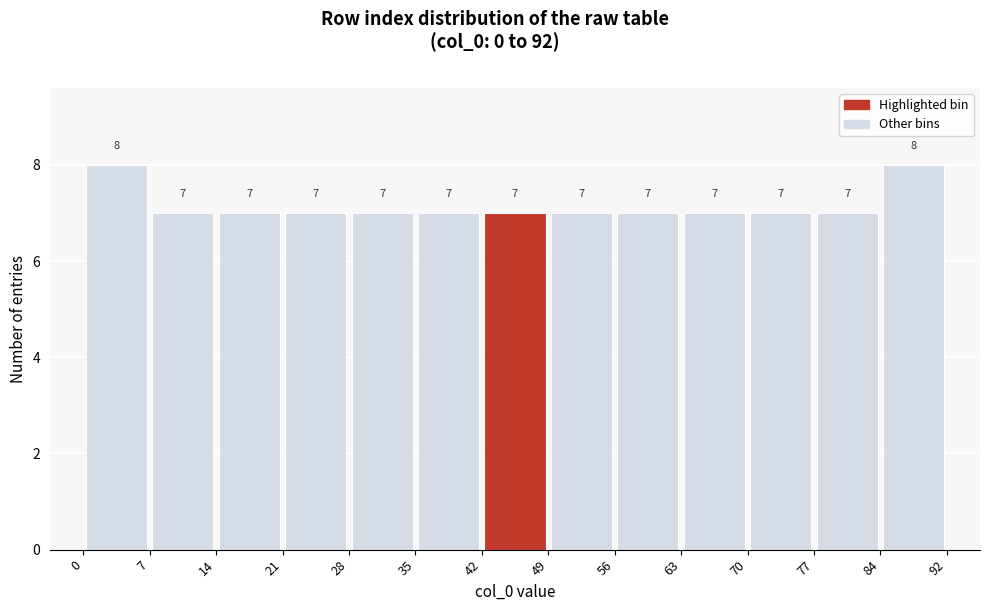

Reading left to right, list every bar in this chart as the range it spans on the x-axis followed by its height.

0 to 7: 8
7 to 14: 7
14 to 21: 7
21 to 28: 7
28 to 35: 7
35 to 42: 7
42 to 49: 7
49 to 56: 7
56 to 63: 7
63 to 70: 7
70 to 77: 7
77 to 84: 7
84 to 92: 8